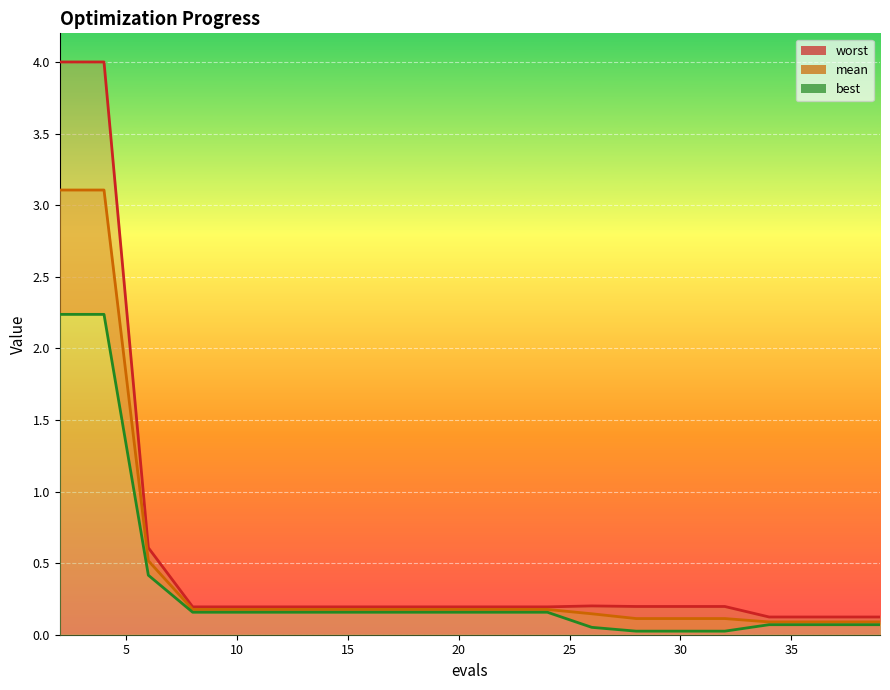

True or false: mean has a value of 0.1 at 28.

True